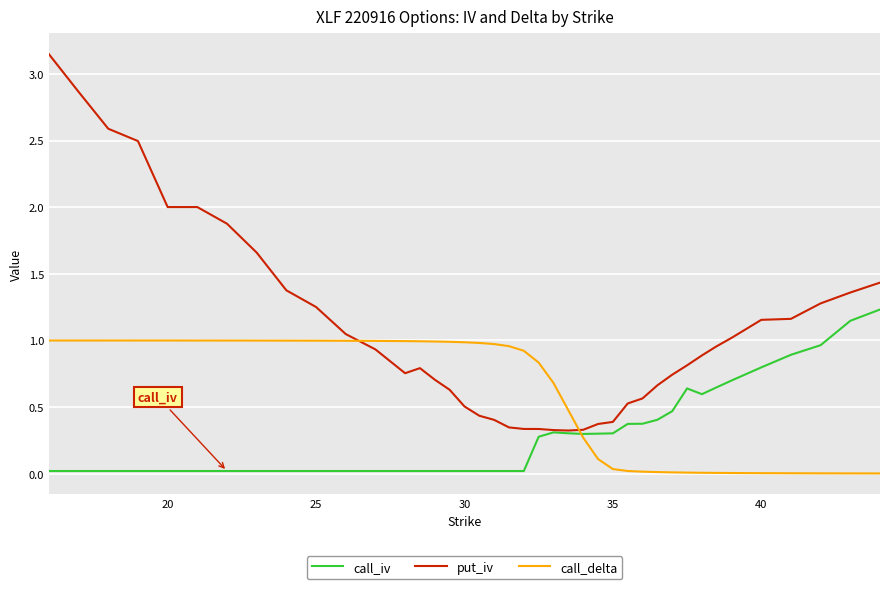

Does the chart display data point markers on the line(s)?

No